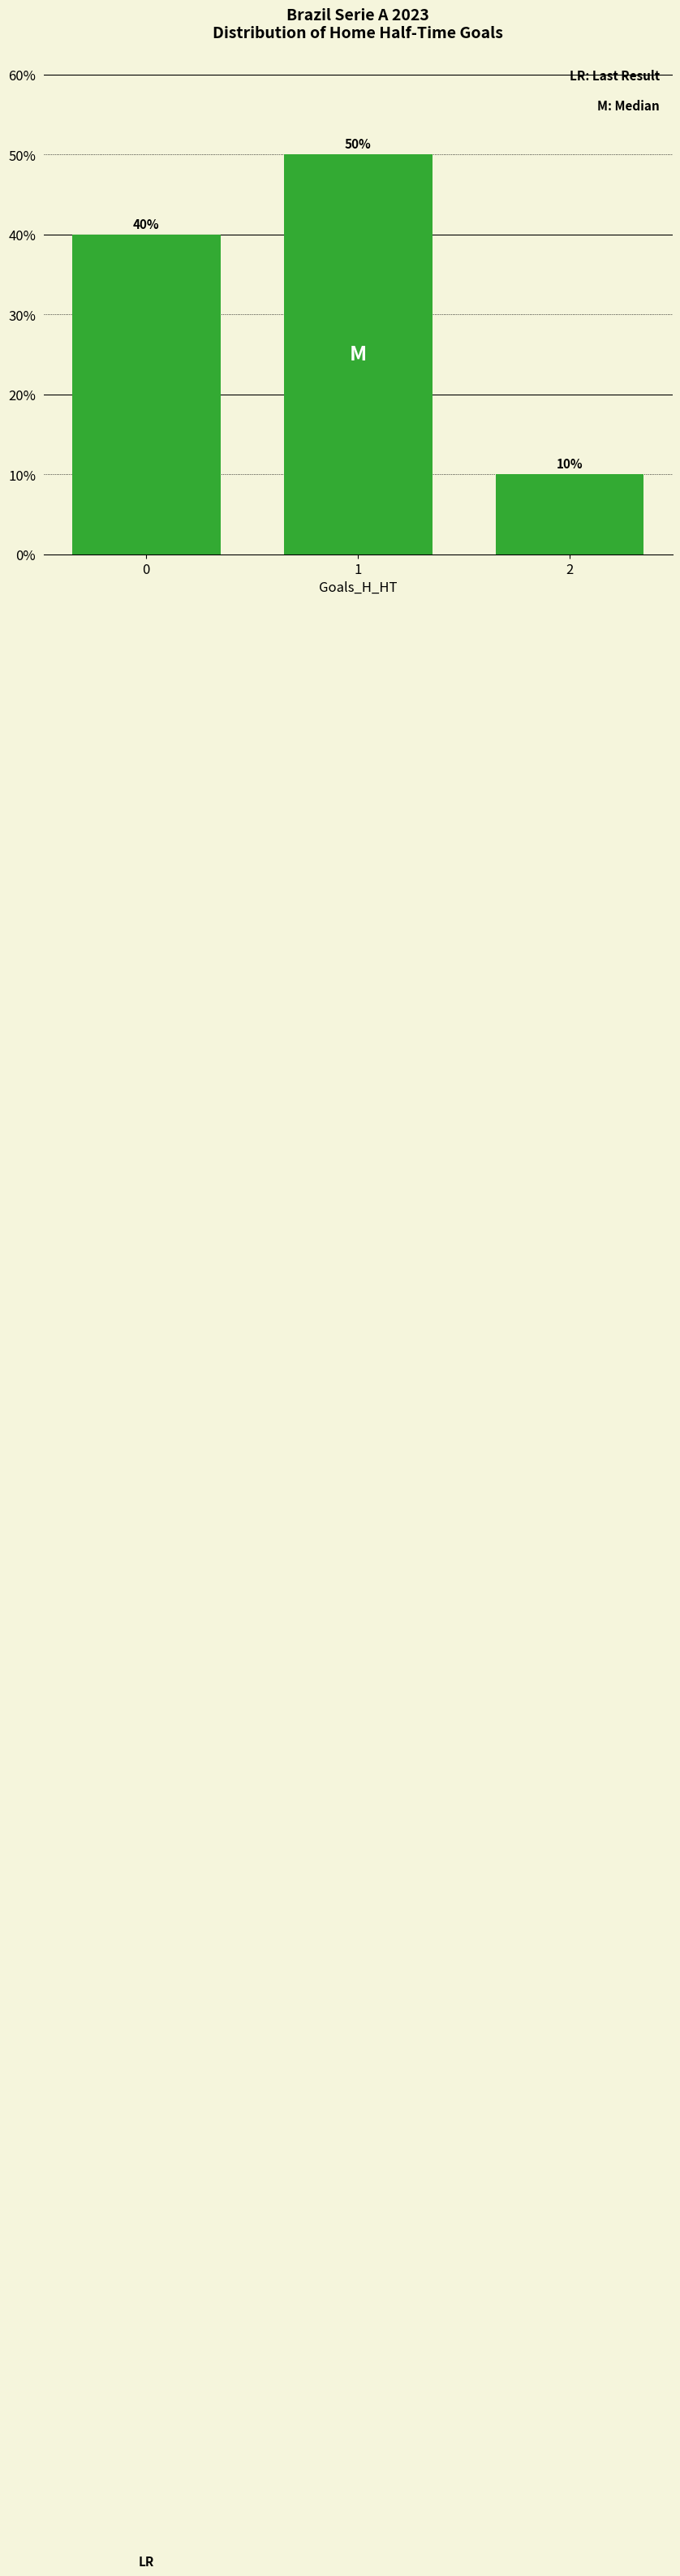

What is the sum of all values?

100